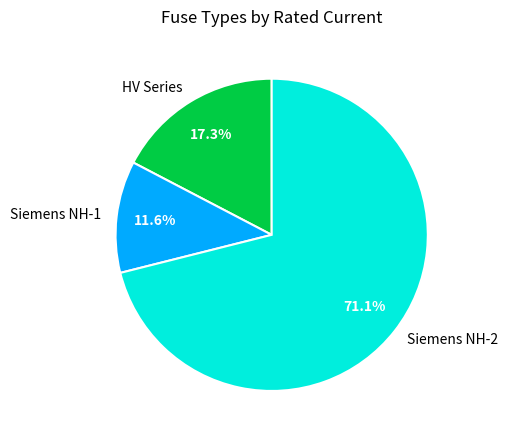

Which category accounts for the majority?

Siemens NH-2